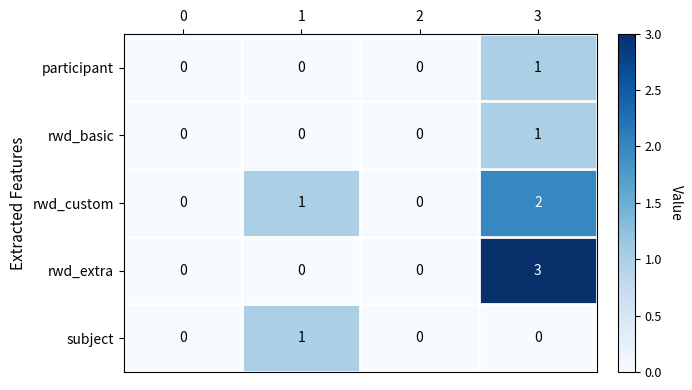

Is it true that rwd_custom equals 3 at 3?

False